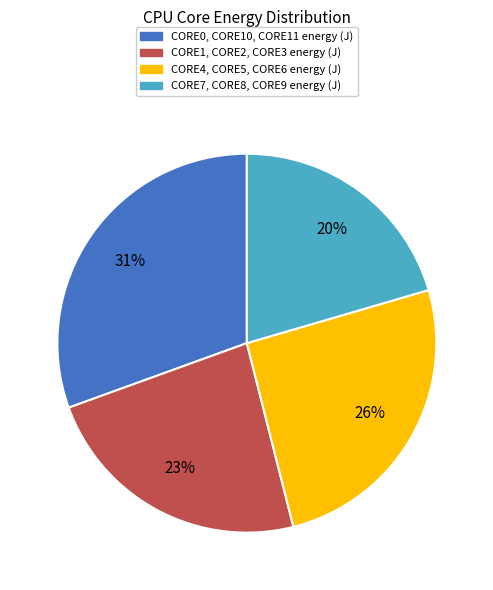

Is there any slice that represents more than half of the pie?

No